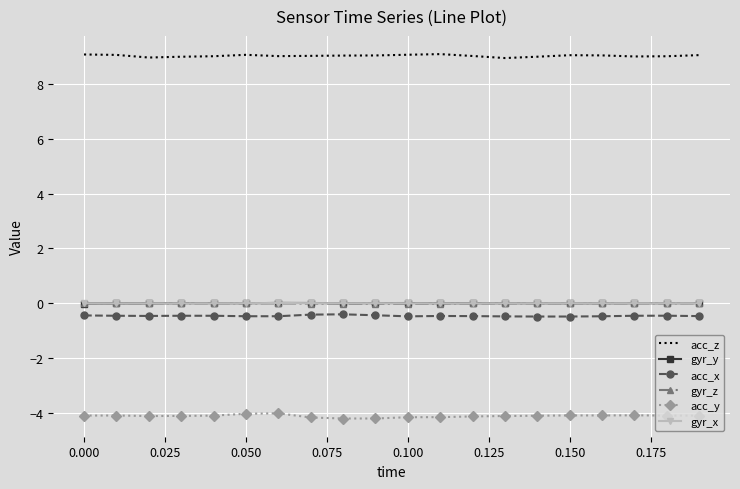

What is the maximum value for acc_z?

9.1